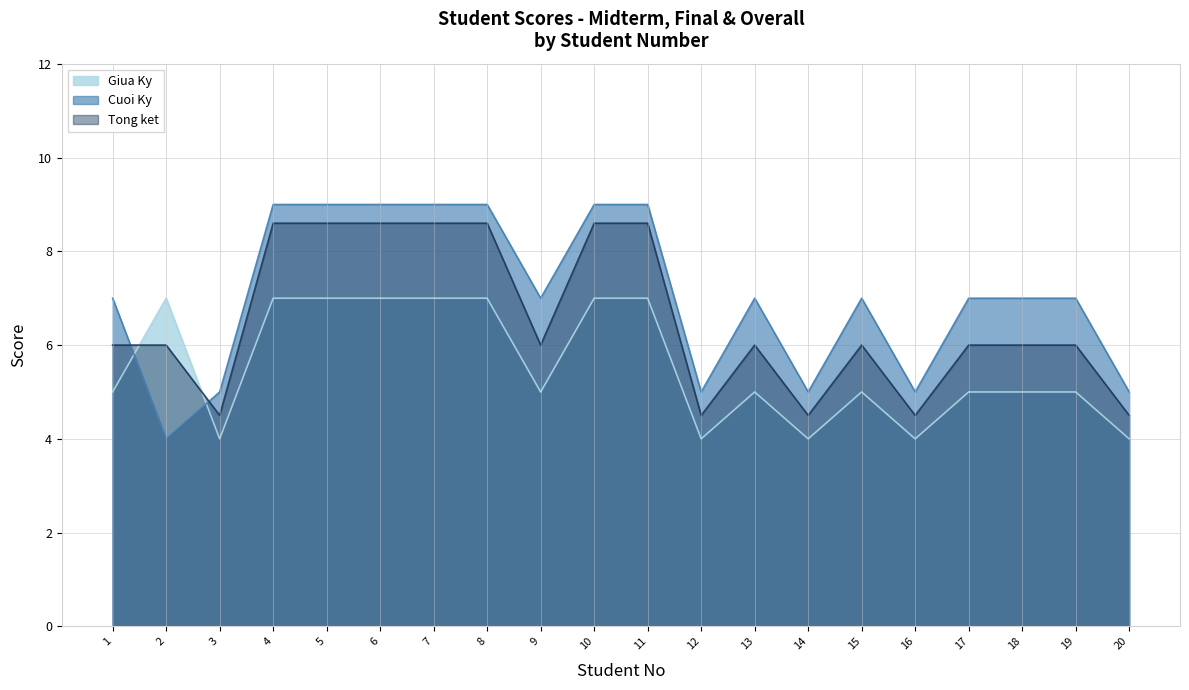

Between 15 and 17, which series saw the biggest shift?

Giua Ky